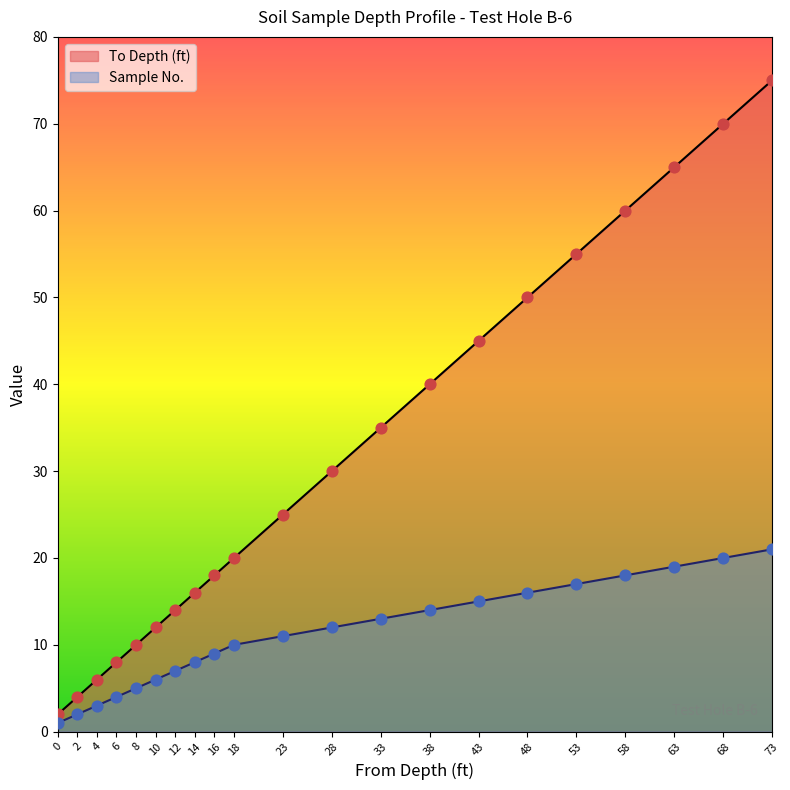

Which series contains the highest Y value?

To Depth (ft)